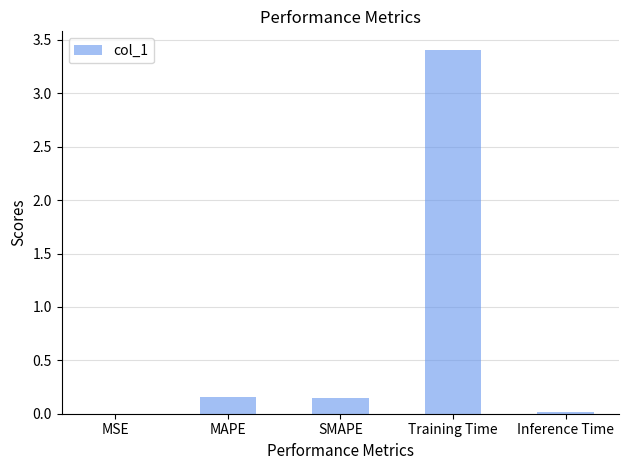

True or false: the data shows 0.0 at MSE.

True